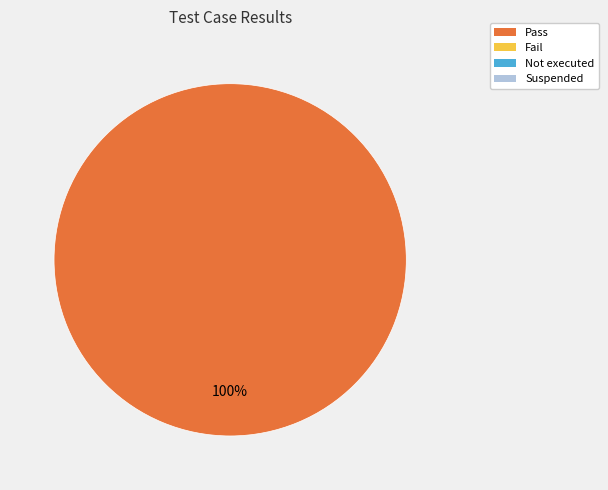

Is there any slice that represents more than half of the pie?

Yes